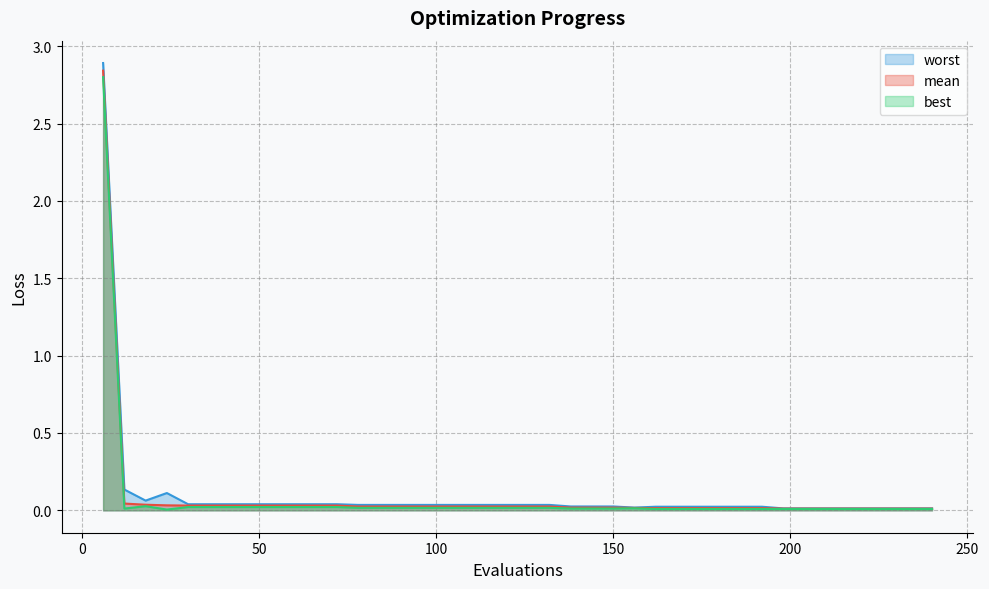

At how many categories does at least one series exceed 0?

40